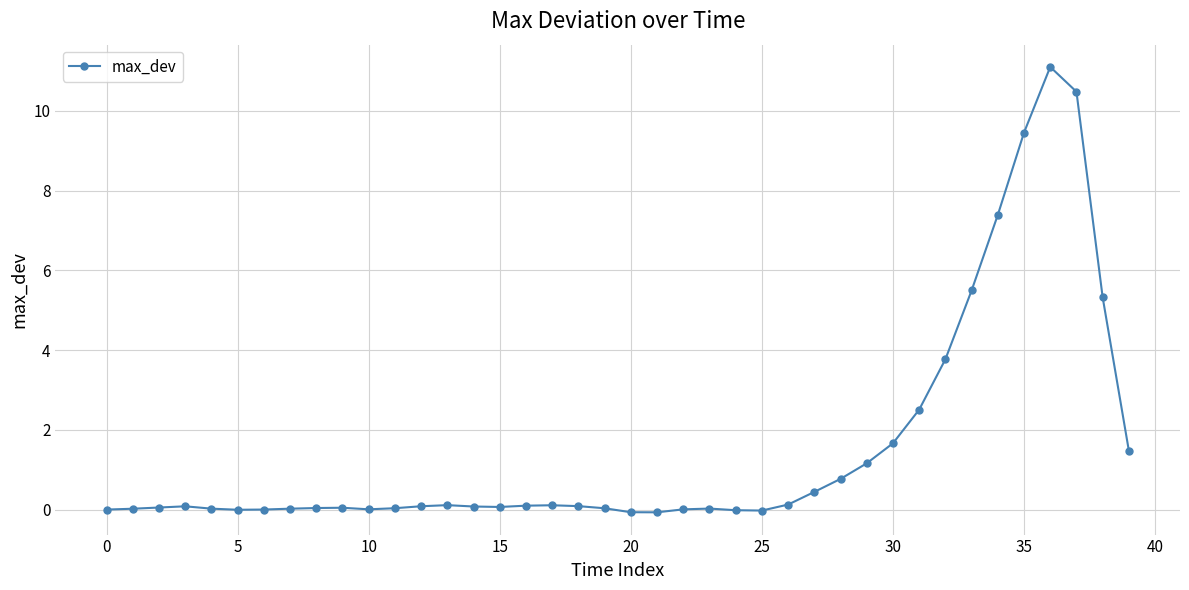

True or false: there are more than 0 points higher than both neighbors.

True